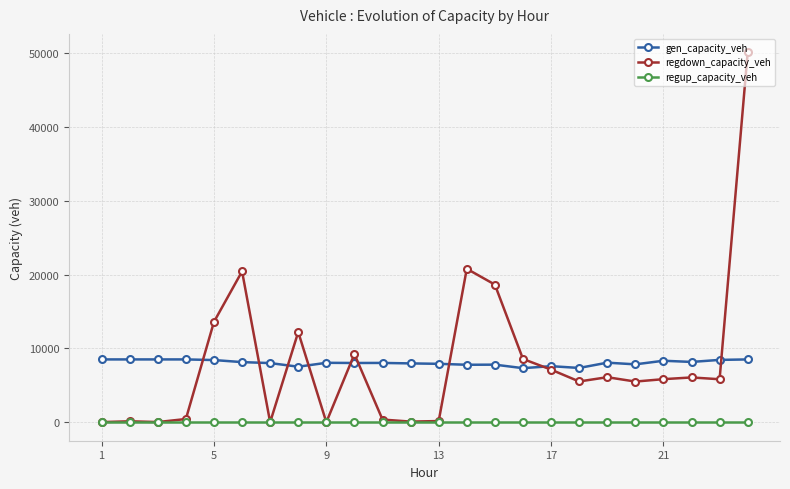

Which series has the largest range (max minus min)?

regdown_capacity_veh